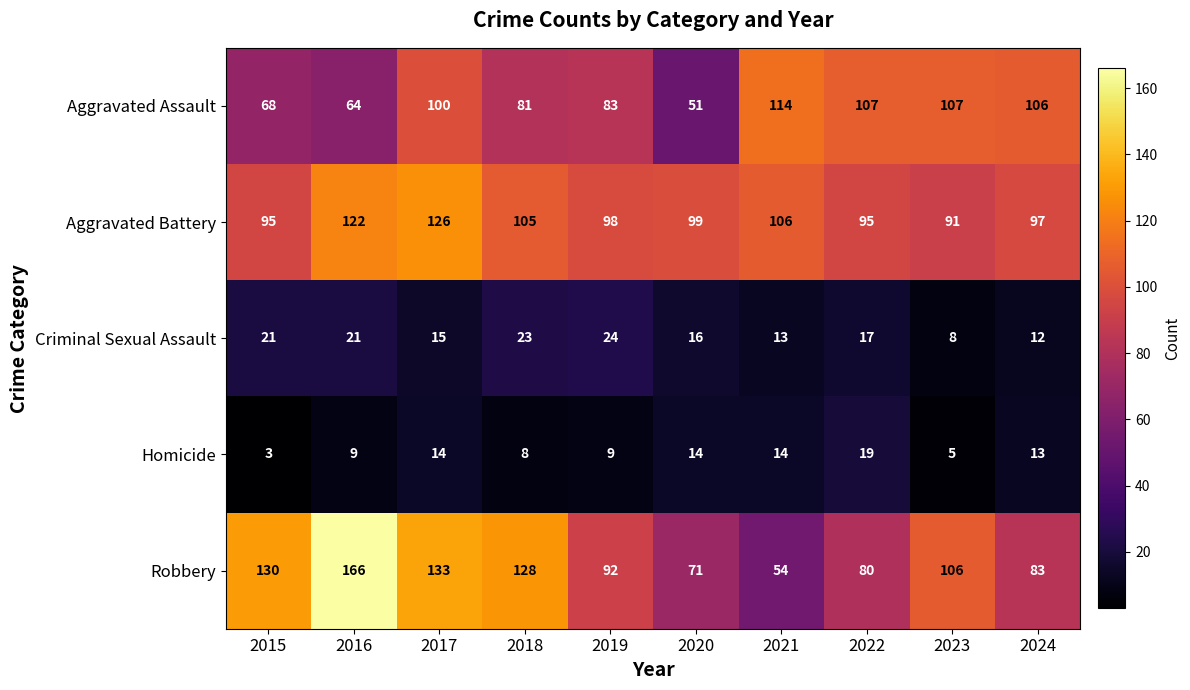

Read the Robbery value at 2019.

92